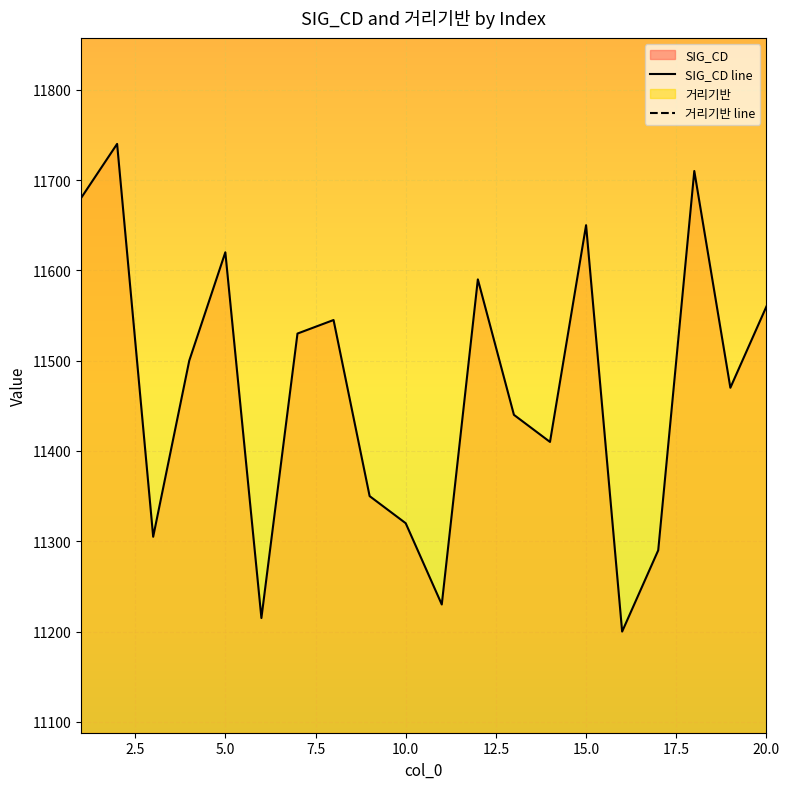

What is the minimum value for SIG_CD line?

11200